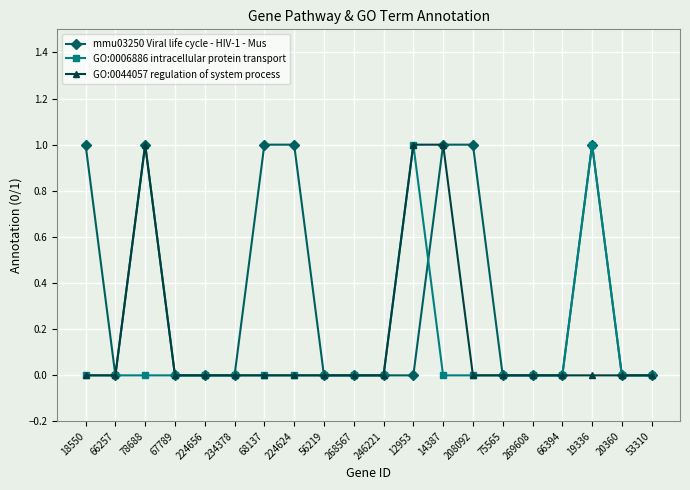

List the series in order of their overall mean, lowest first.

GO:0006886 intracellular protein transport, GO:0044057 regulation of system process, mmu03250 Viral life cycle - HIV-1 - Mus